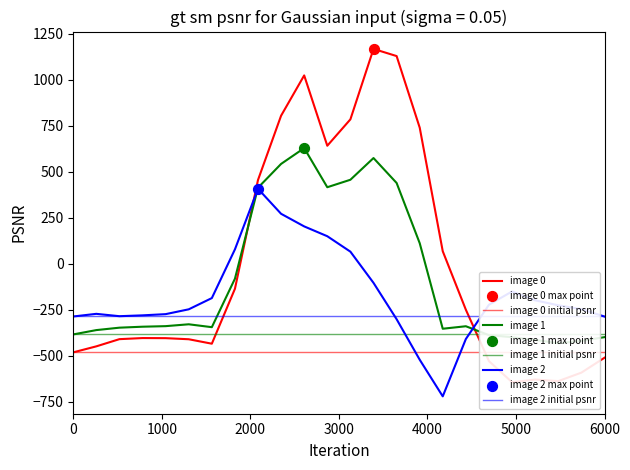

Is the value of row_0 at 20 greater than the value of row_1 at 20?

No